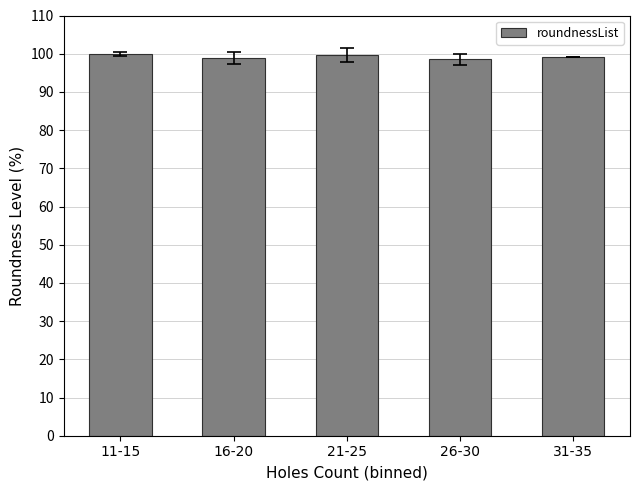

Is it true that the value at 31-35 is 99.2?

True